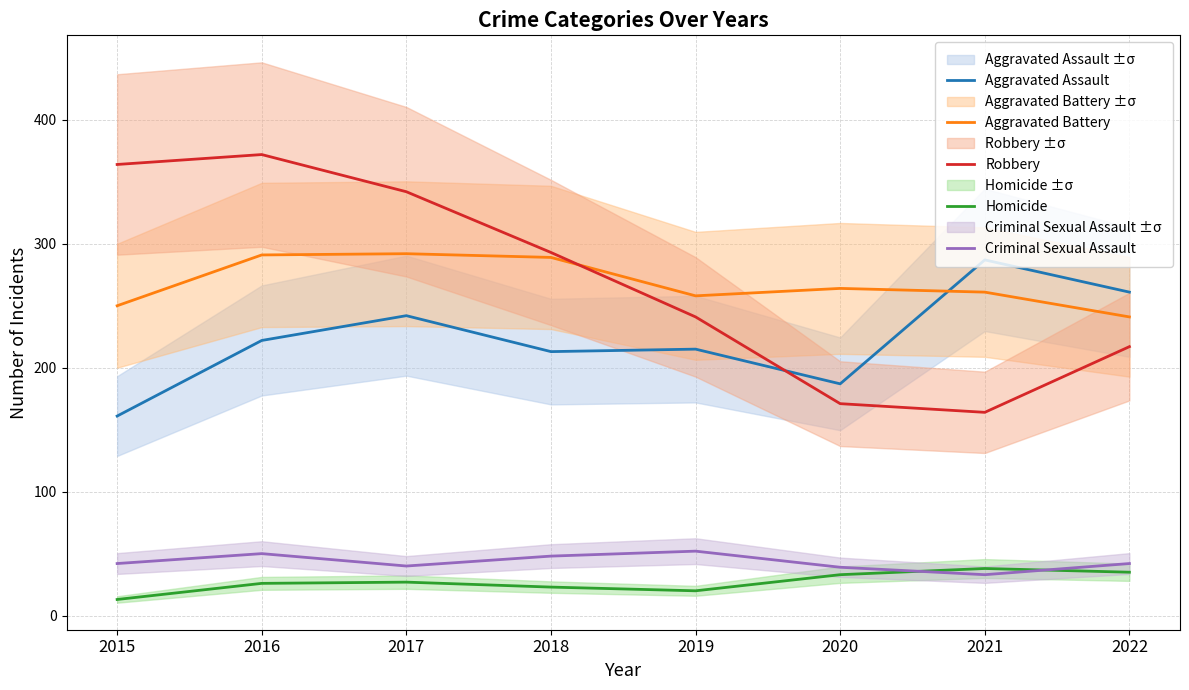

Where does the Robbery series first go above 293?

2015